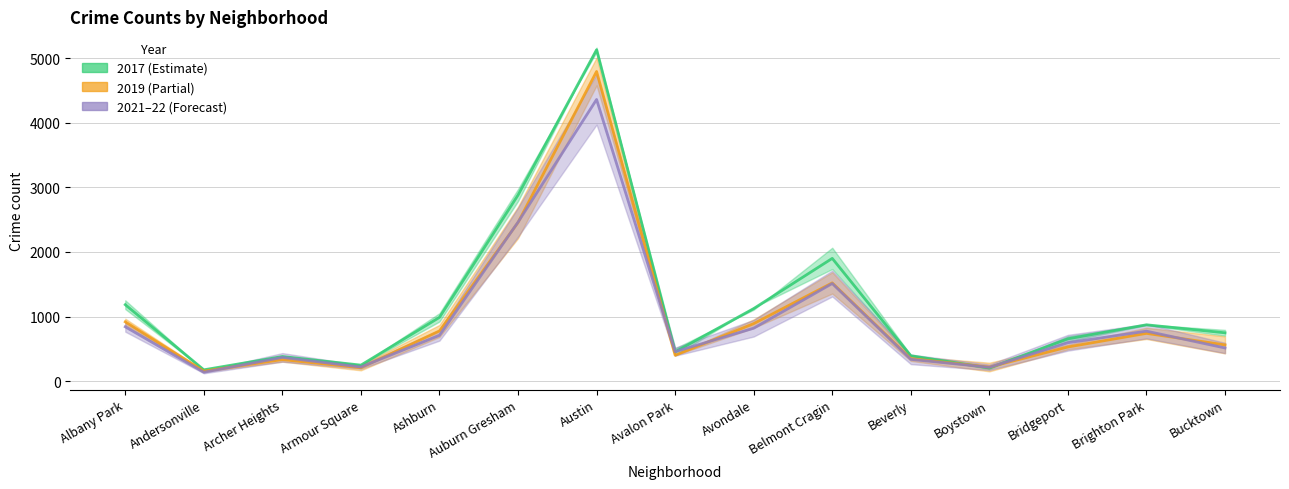

True or false: 2019 and 2021 intersect in this chart.

True